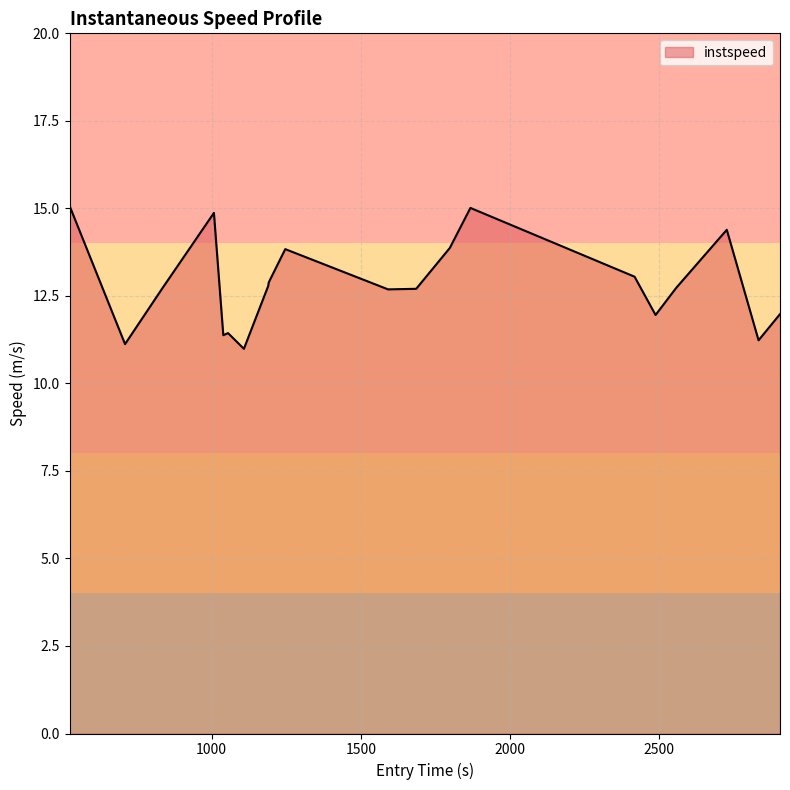

What is the sum of all values?

256.7